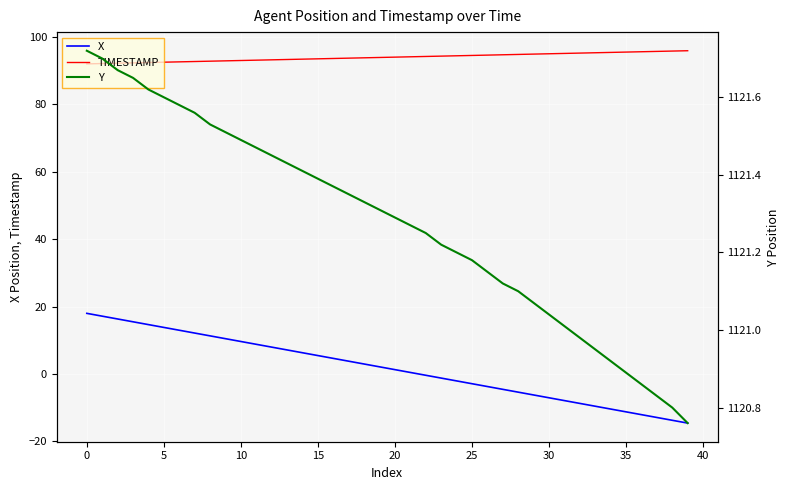

What are all the series names shown in the legend?

X, TIMESTAMP, Y